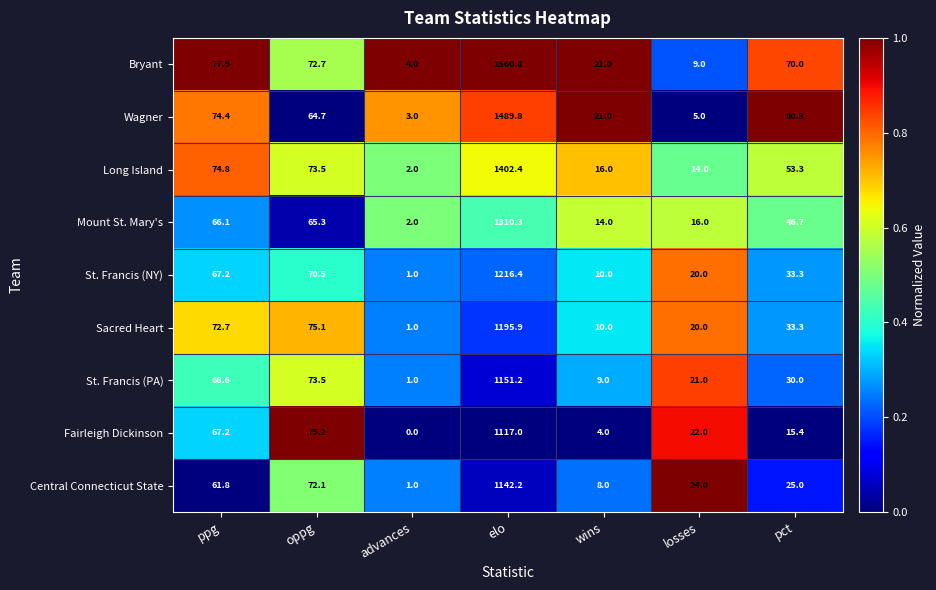

What is the difference between the maximum and minimum values in the Long Island series?

1400.4